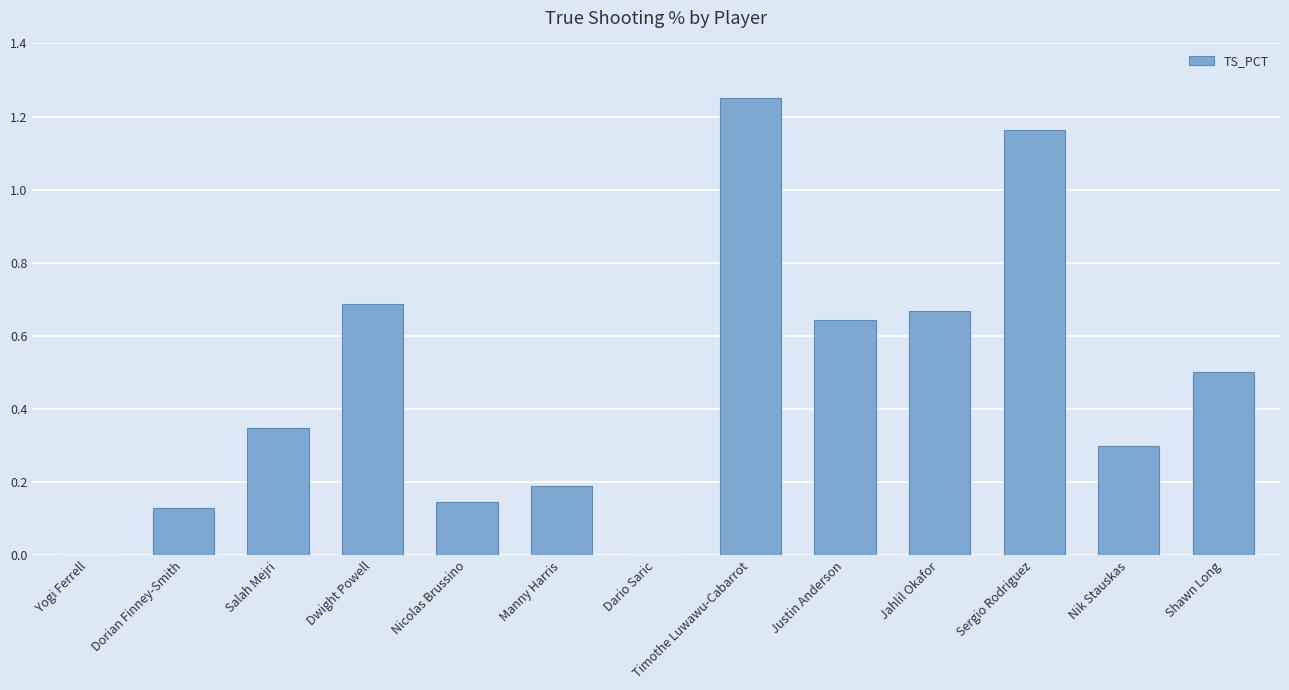

Which label corresponds to the largest value in the chart?

Timothe Luwawu-Cabarrot